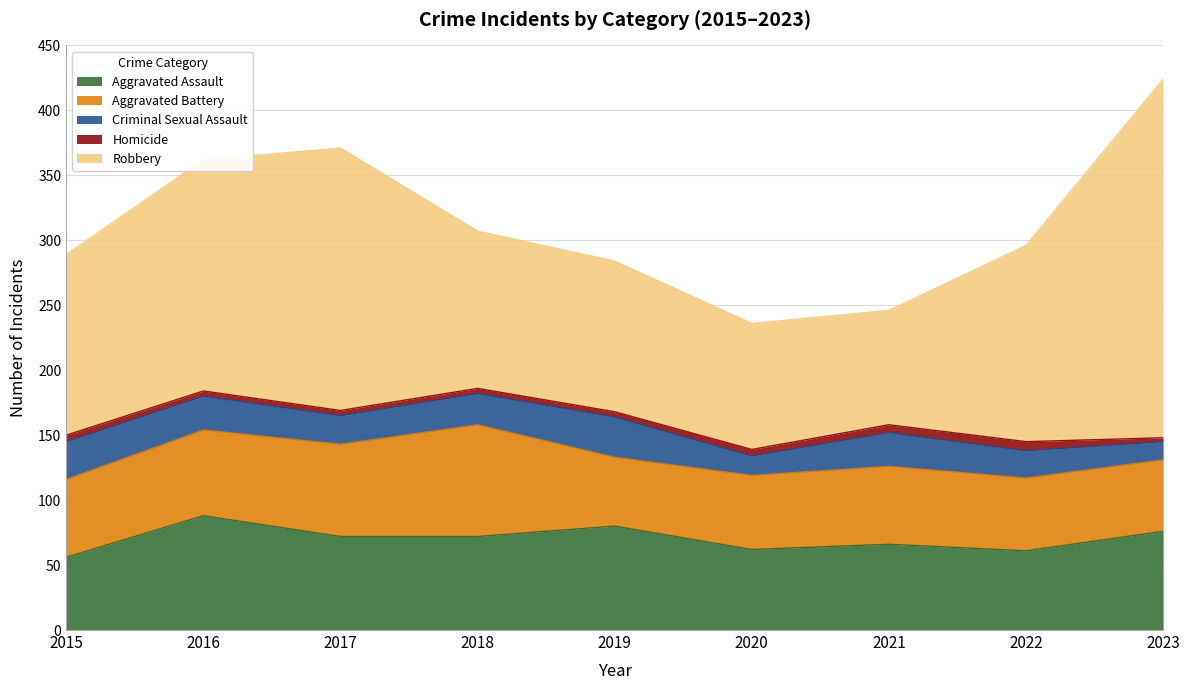

Reading left to right, transcribe all the data shown in this chart.

Aggravated Assault: 56	88	72	72	80	62	66	61	76
Aggravated Battery: 60	66	71	86	53	57	60	56	55
Criminal Sexual Assault: 29	26	22	24	31	15	26	21	14
Homicide: 5	4	4	4	4	5	6	7	3
Robbery: 139	178	202	121	116	97	88	151	276